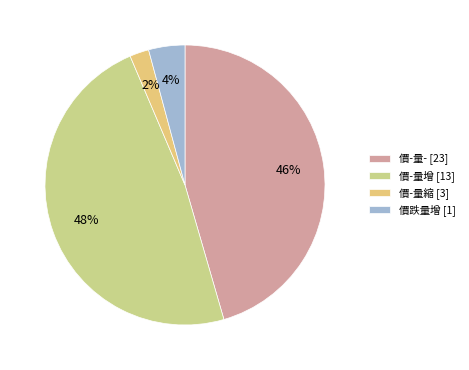

To the nearest percent, what is the average slice percentage?

25%